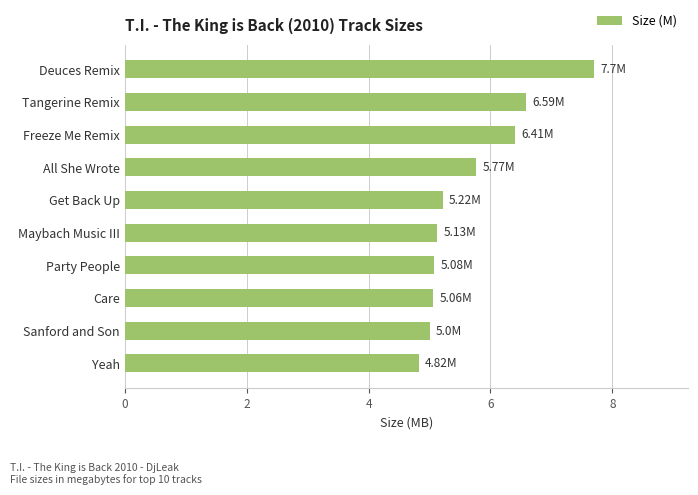

What is the label of the 10th bar from the top?

Yeah